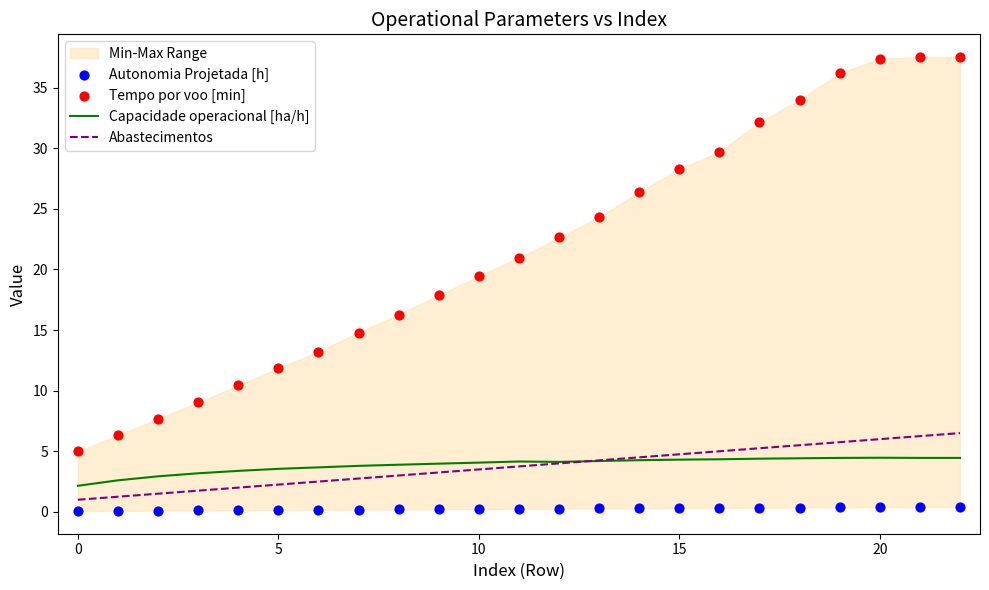

Which series reaches the maximum Y coordinate?

Tempo por voo [min]